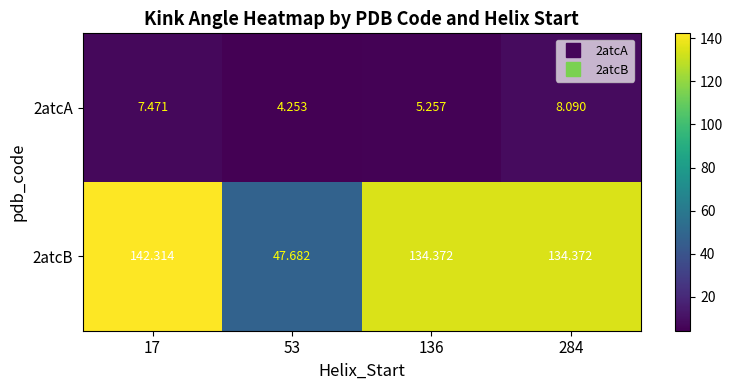

At which category is the sum across all series the highest?

17